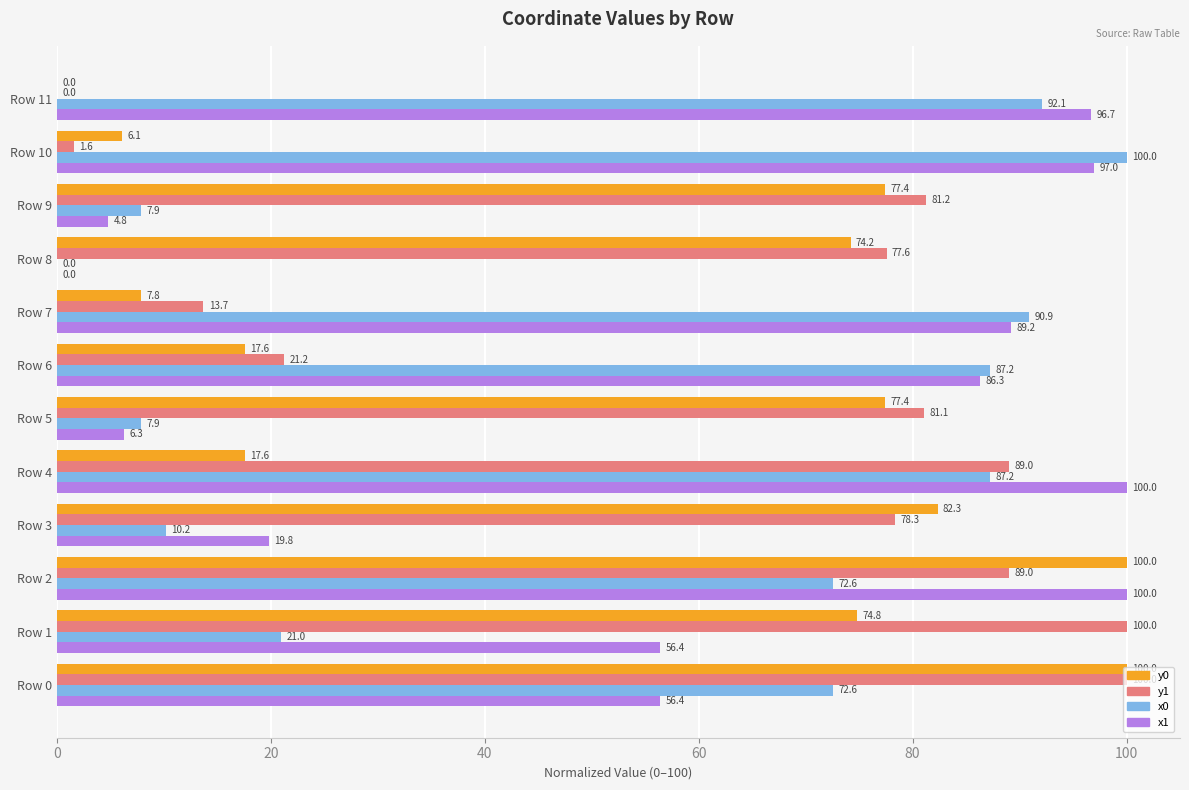

The x0 series shows 7.9 at Row 5. True or false?

True